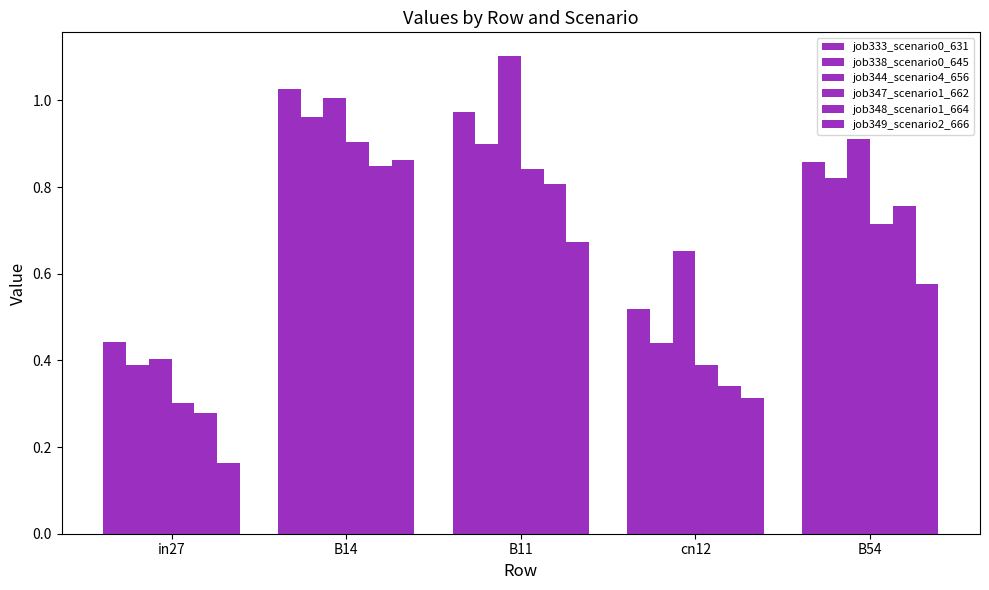

What is the value of the job333_scenario0_631 bar at the 2nd from the left?

1.0